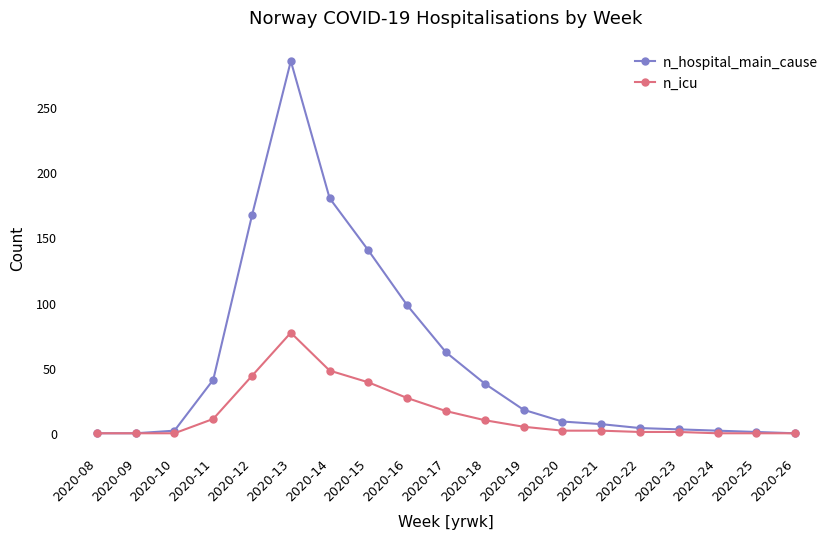

The value of n_hospital_main_cause at 2020-13 is 151. True or false?

False